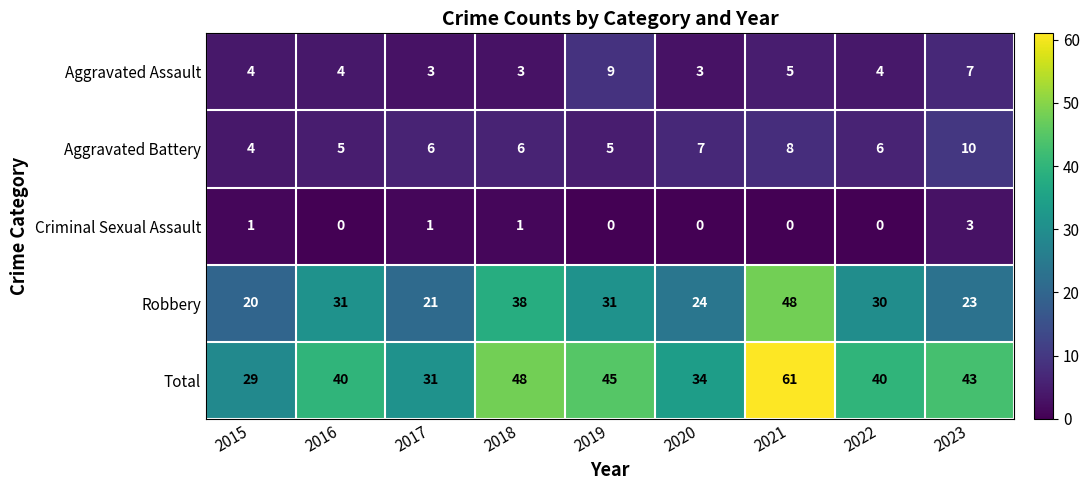

Which series has the largest total across all categories?

Total